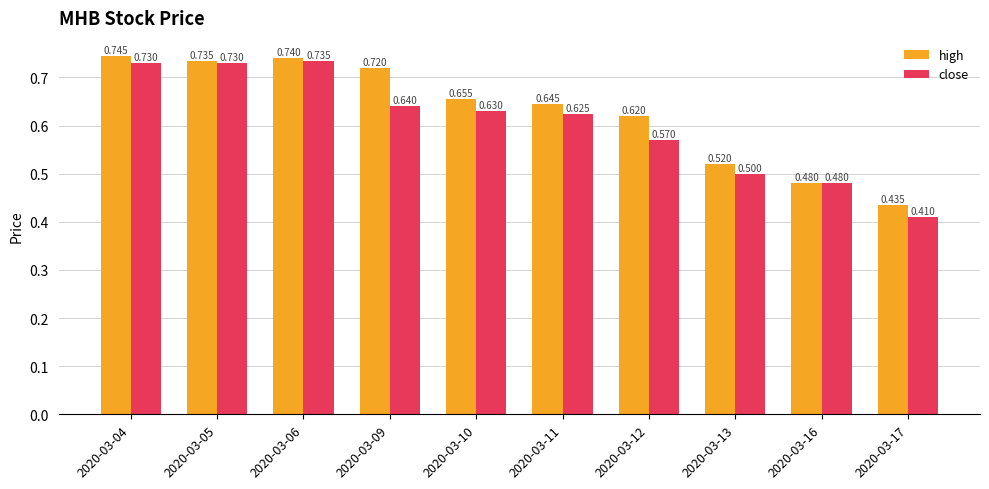

What is the sum of the high values at 2020-03-06 and 2020-03-12?

1.4